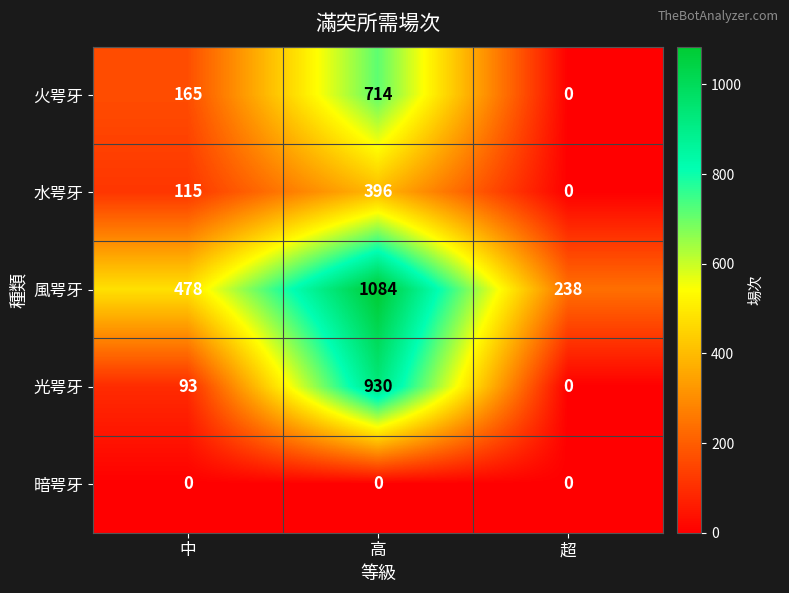

What is the difference between the maximum and minimum values in the 水咢牙 series?

396